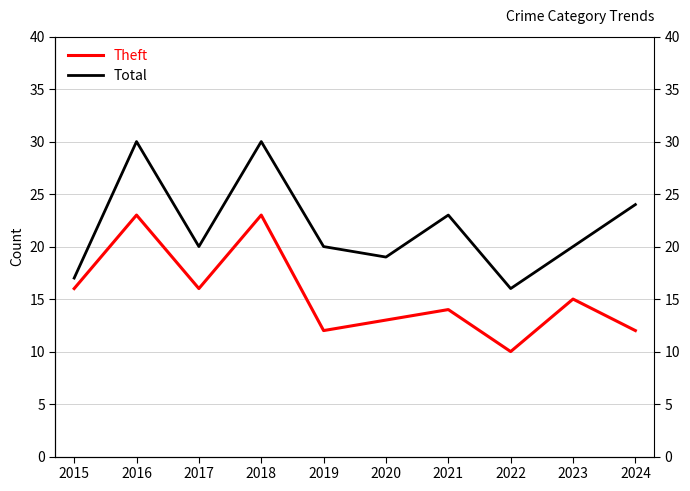

Reading left to right, transcribe all the data shown in this chart.

Theft: 2015=16	2016=23	2017=16	2018=23	2019=12	2020=13	2021=14	2022=10	2023=15	2024=12
Total: 2015=17	2016=30	2017=20	2018=30	2019=20	2020=19	2021=23	2022=16	2023=20	2024=24